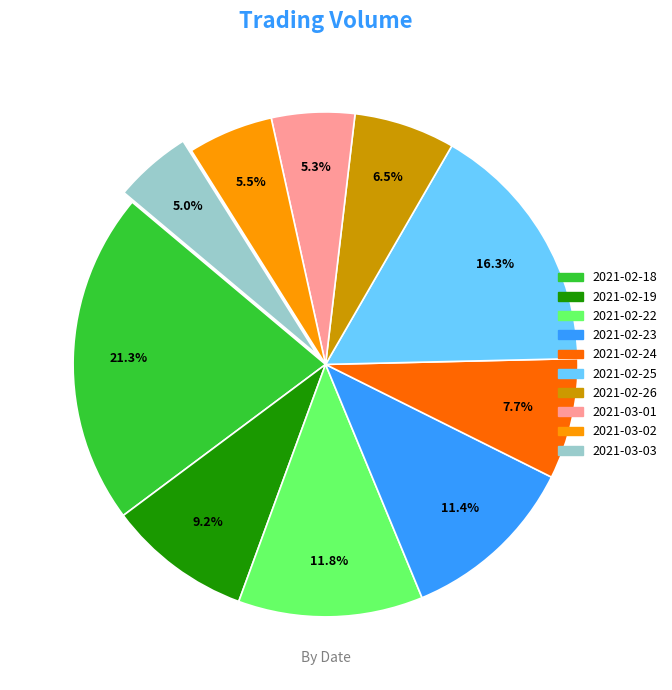

Is there a majority slice in this chart?

No